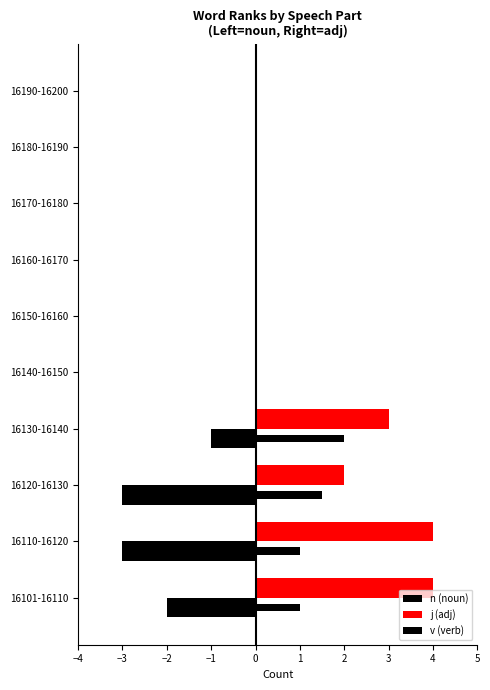

How many categories are shown in the chart?

10